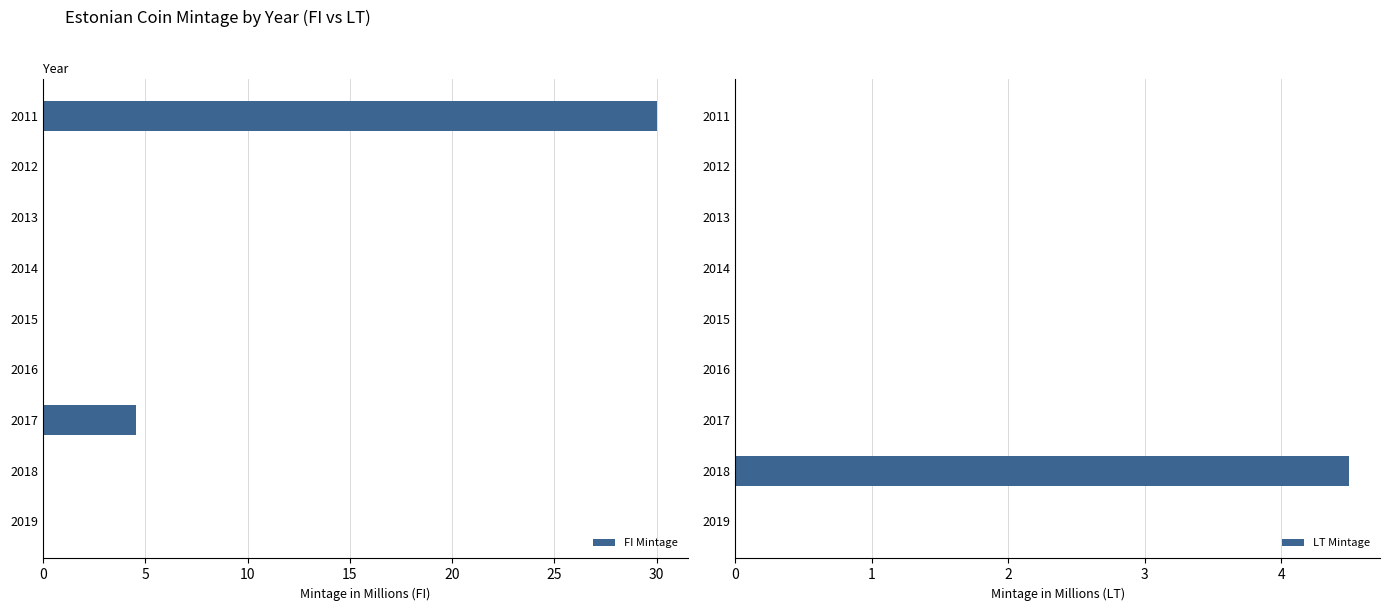

The value of FI Mintage at 2011 is 40.7. True or false?

False